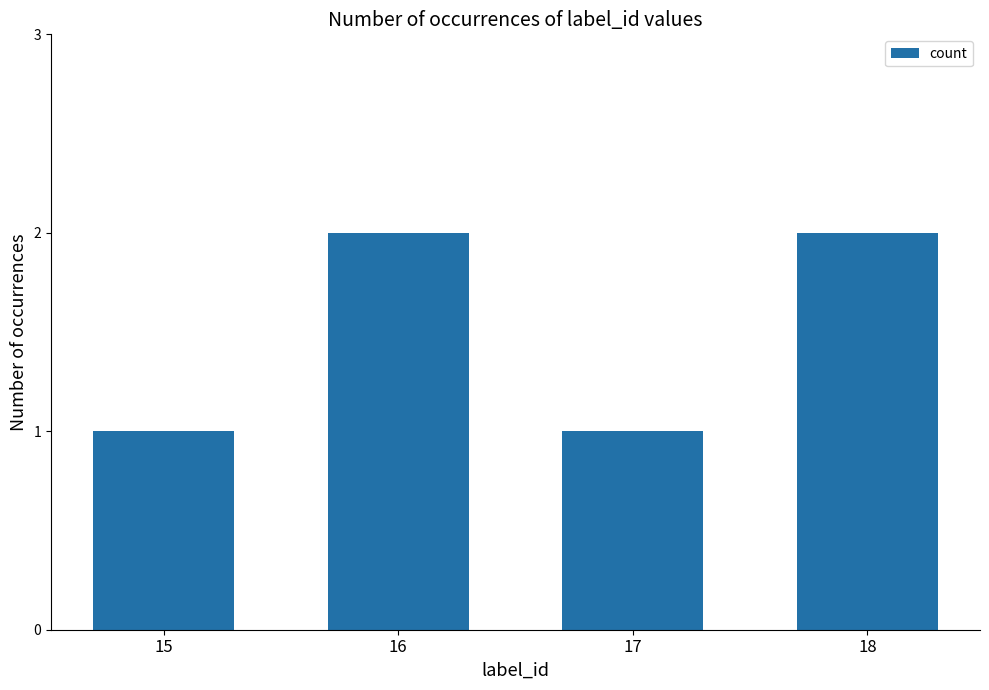

What is the sum of the values at 18 and 17?

3